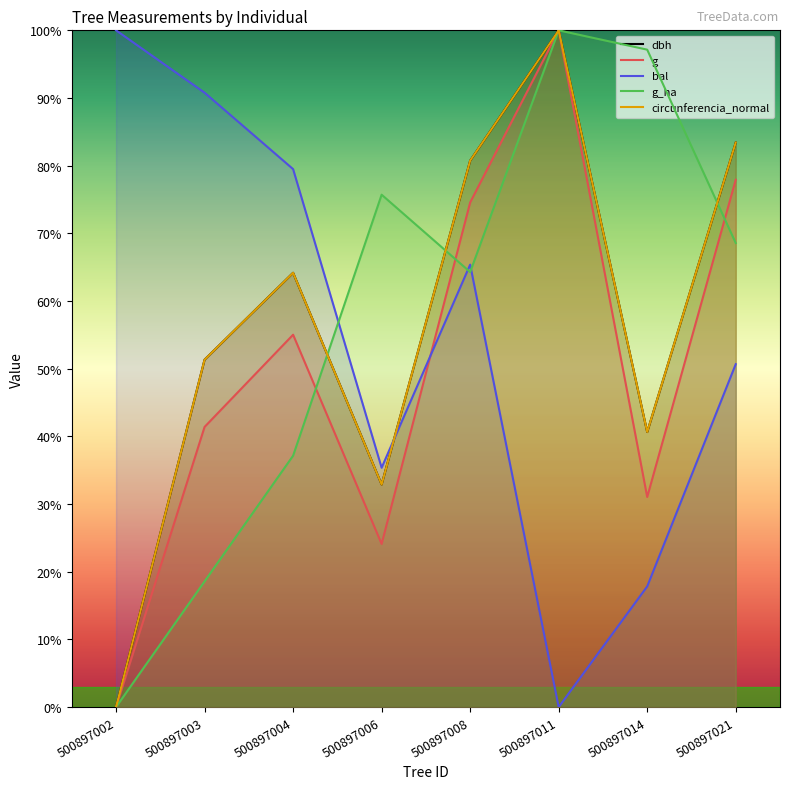

Which has a higher value, 500897003 or 500897002?

500897003